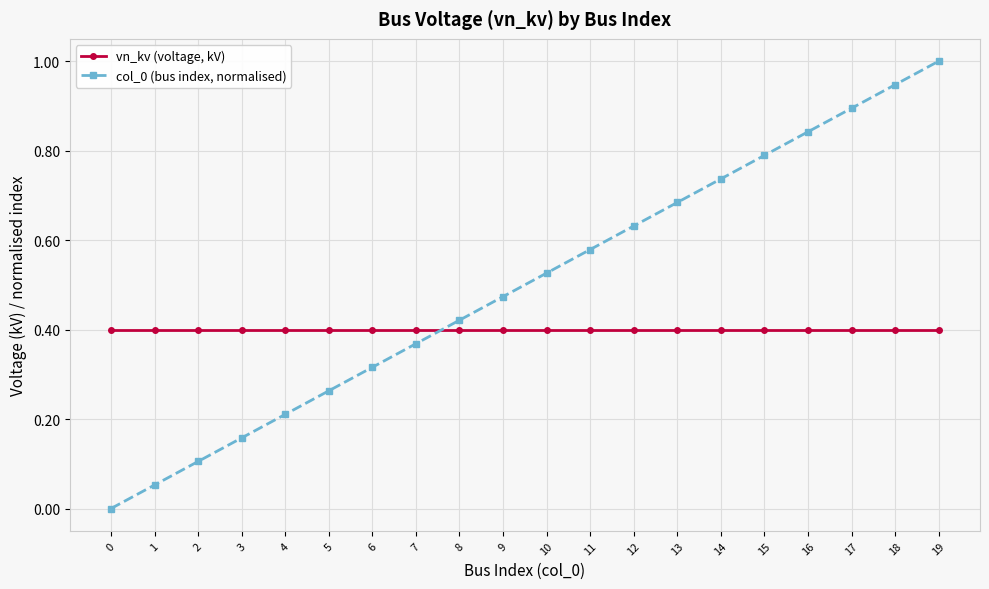

Between 7 and 16, which series saw the biggest shift?

col_0 (bus index, normalised)